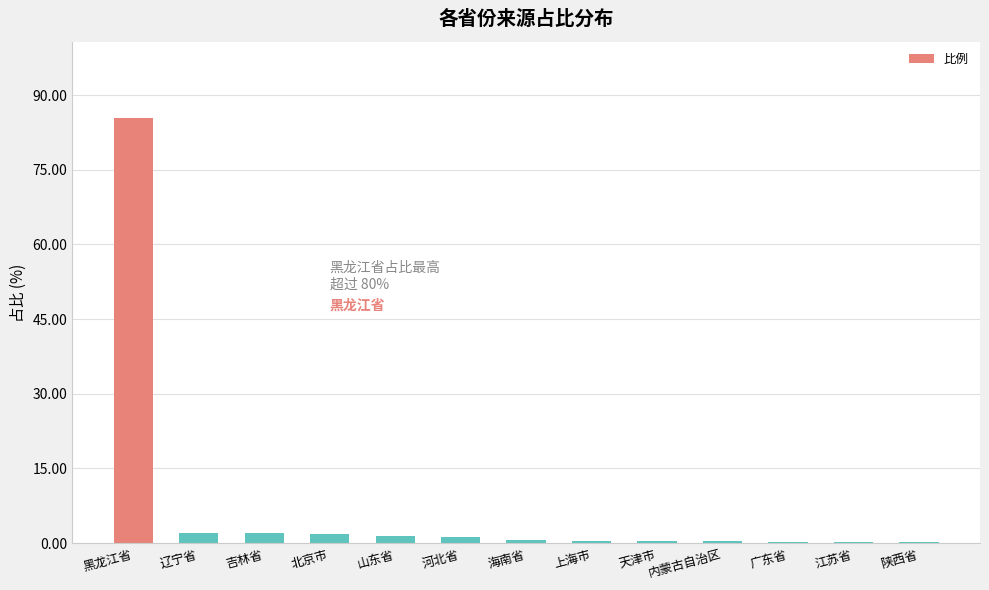

What is the sum of all values?

96.4